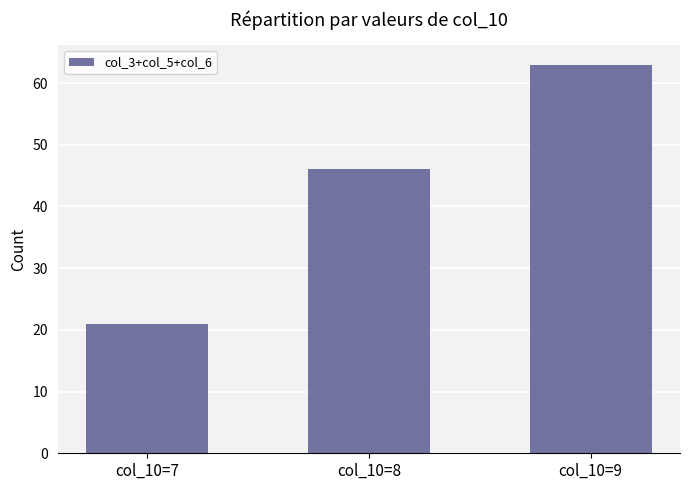

Rank the categories by value from lowest to highest.

col_10=7, col_10=8, col_10=9